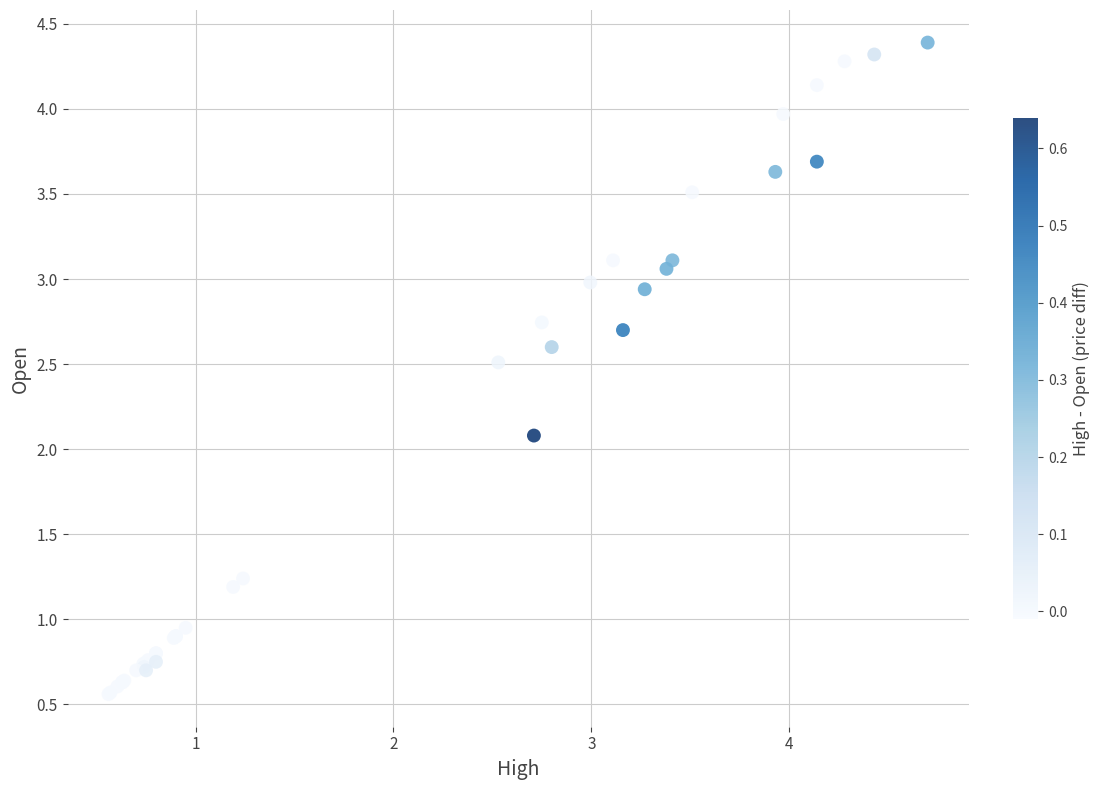

What Y value in the scatter plot is closest to 2?

2.1